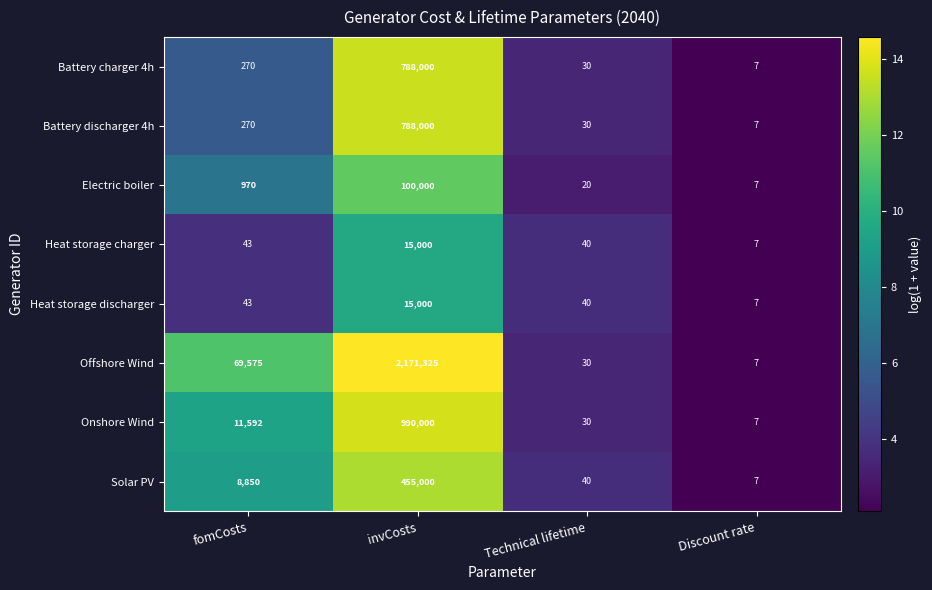

What is the sum of the Offshore Wind values at Discount rate and invCosts?

2171332